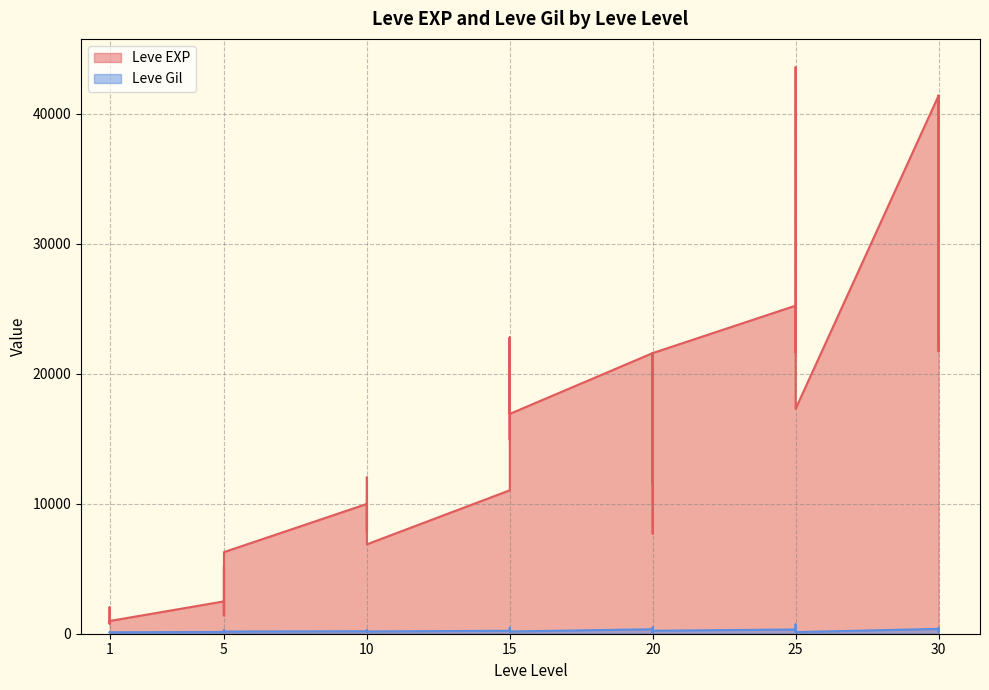

How many lines are shown in the chart?

2